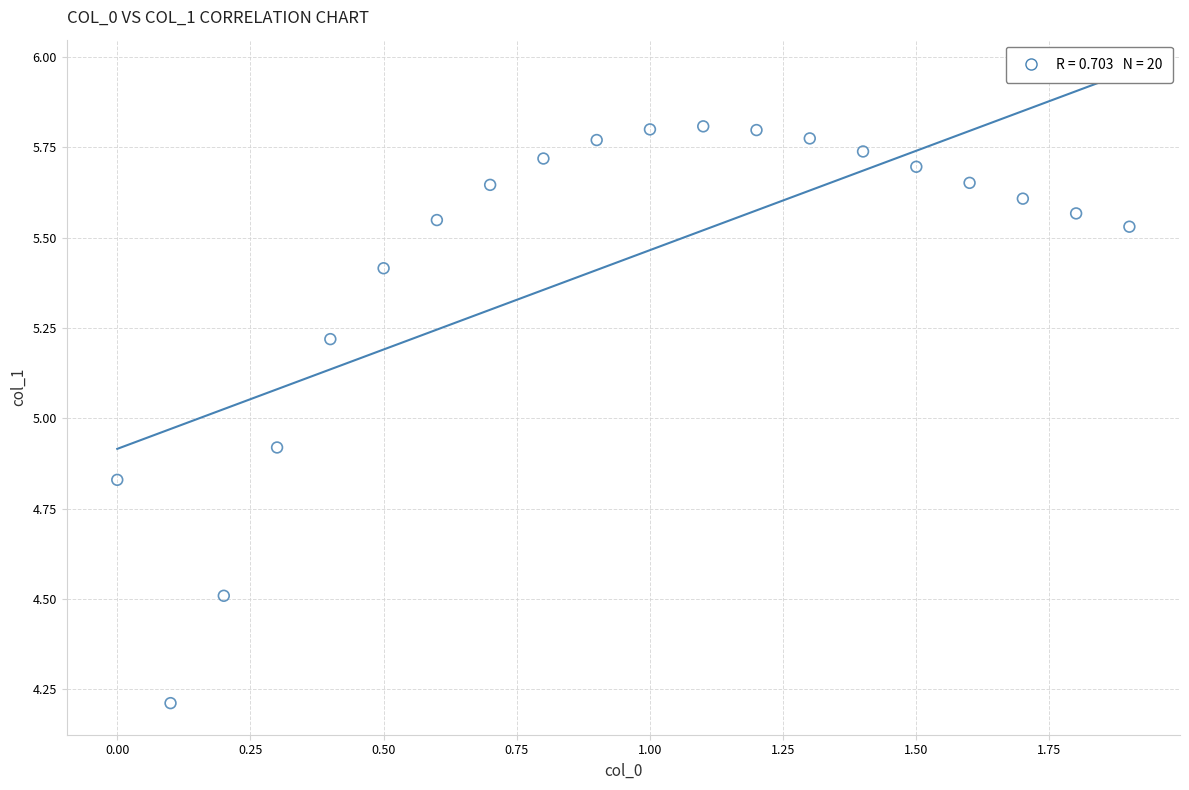

What is the range of X values (max minus min)?

1.9